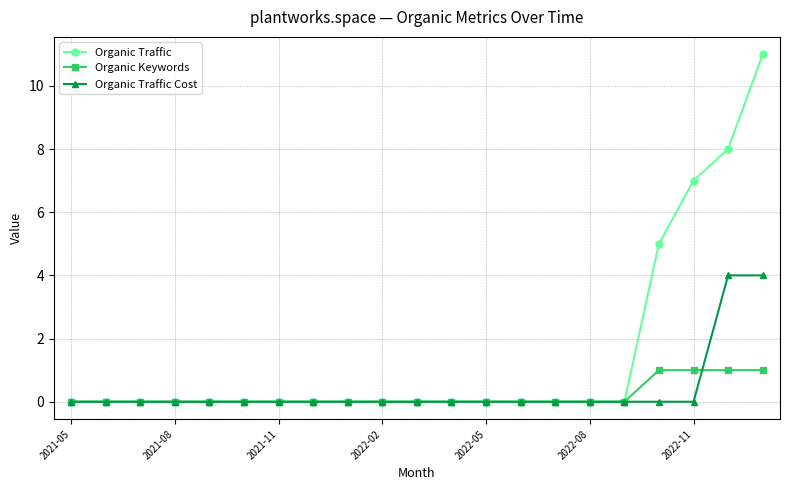

How many lines are shown in the chart?

3